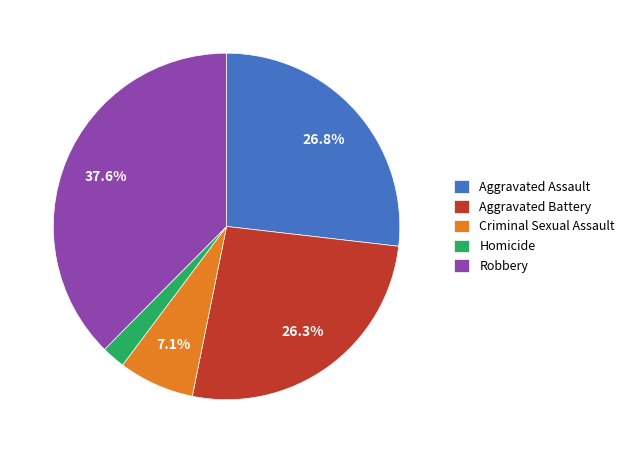

Count the number of slices in the pie.

5